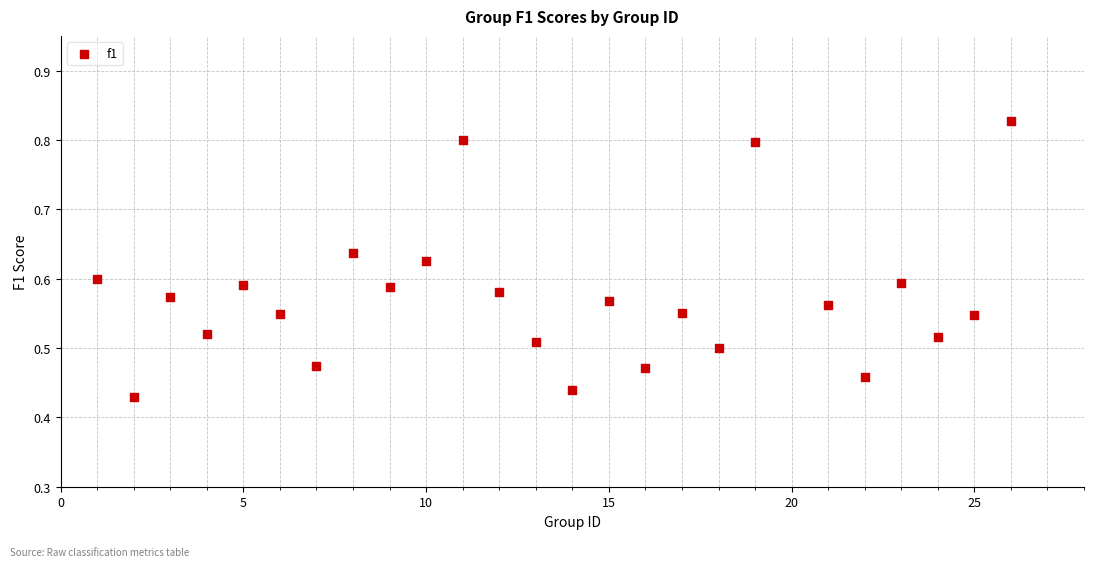

What is the range of X values (max minus min)?

25.0